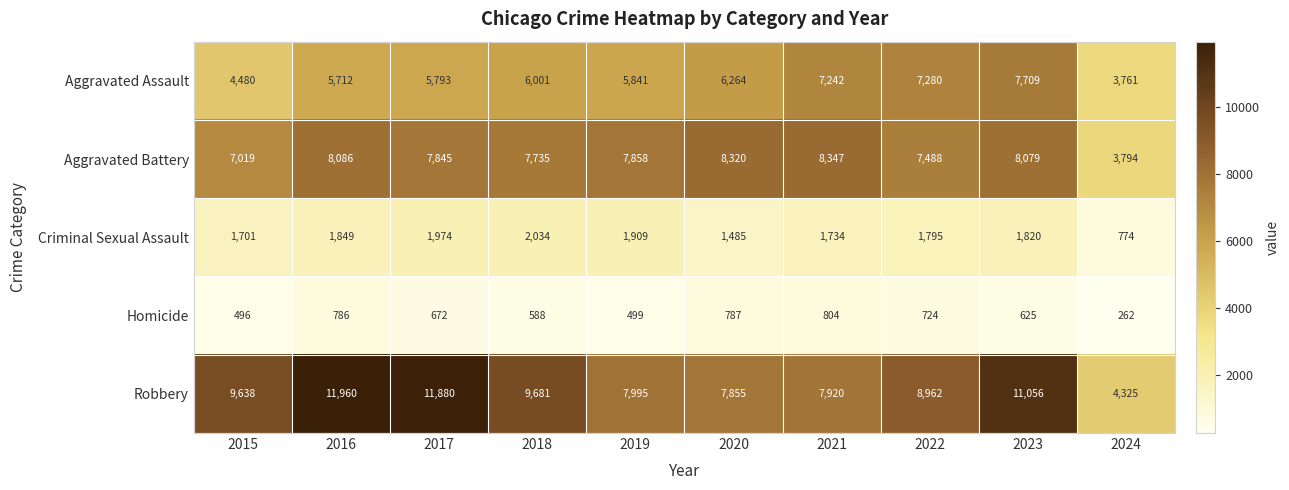

Which series changed the most between 2015 and 2024?

Robbery